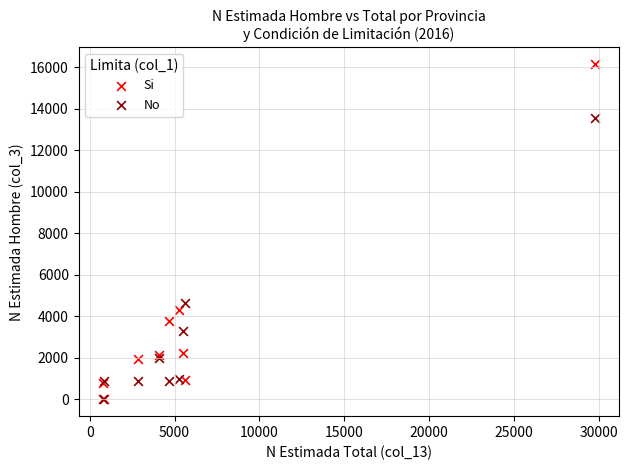

Which series reaches the maximum Y coordinate?

Si